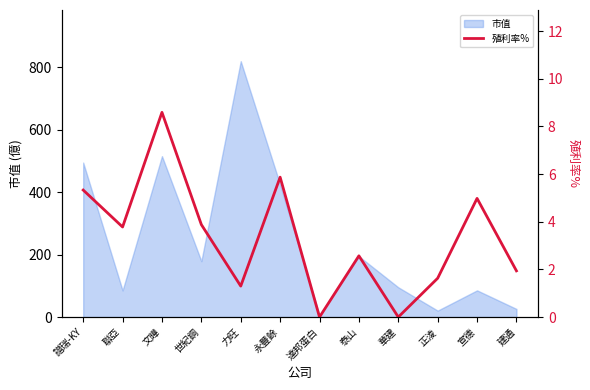

How many values are above zero?

10